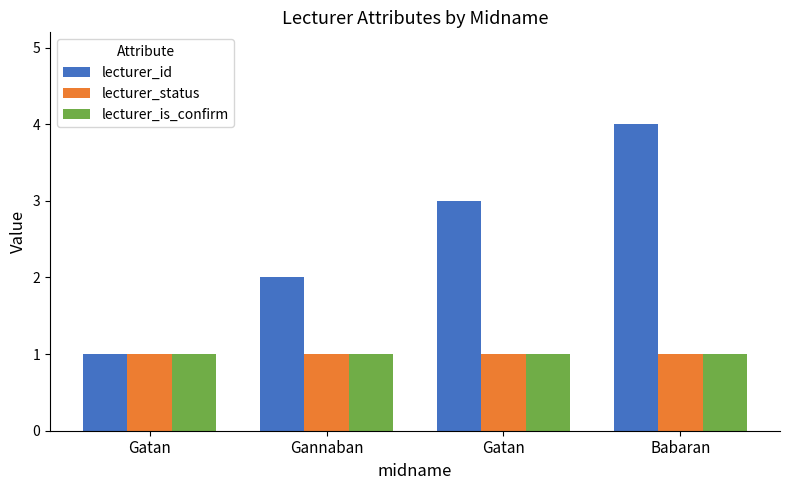

How many series are shown in this chart?

3